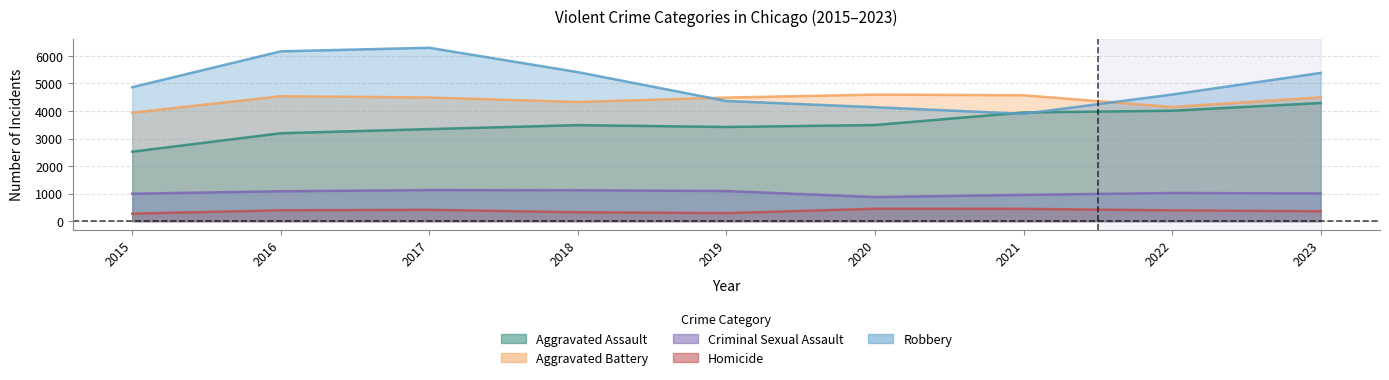

How many values in the Robbery series exceed 4865?

4